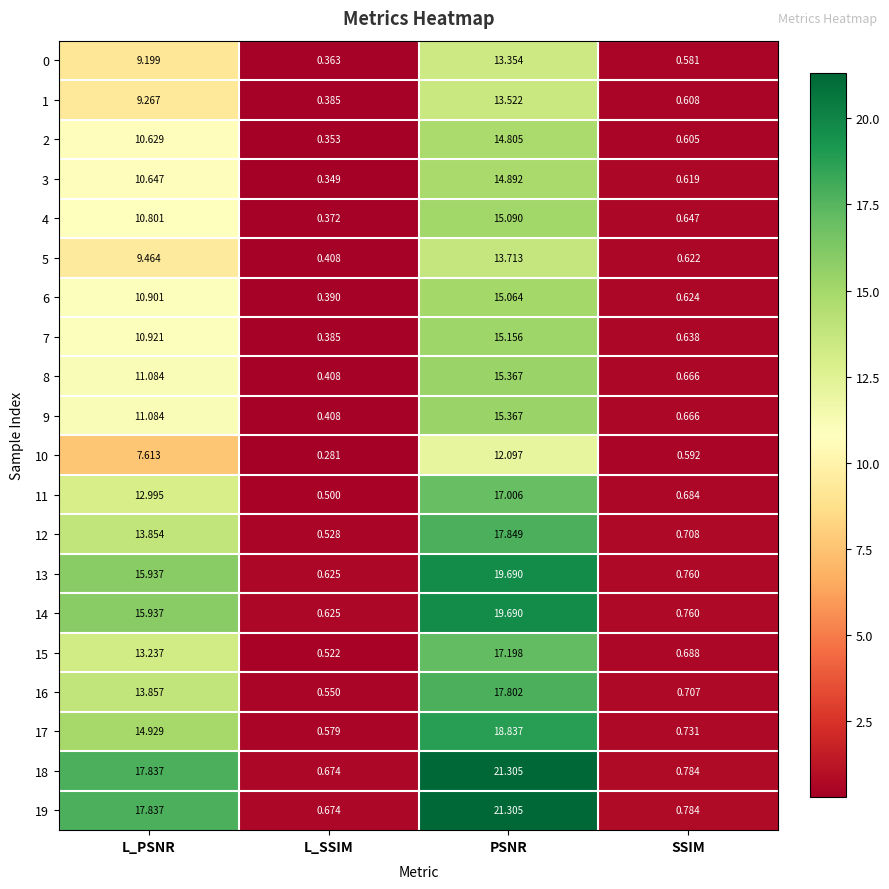

Where is 7 nearest to the value 7?

L_PSNR